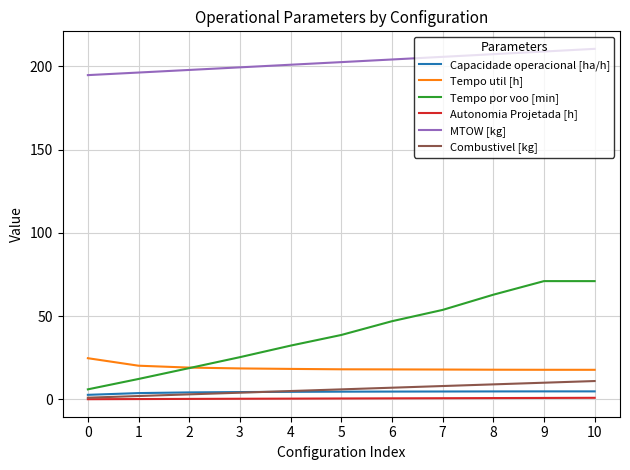

Is the value of MTOW [kg] at 4 greater than the value of Tempo util [h] at 6?

Yes